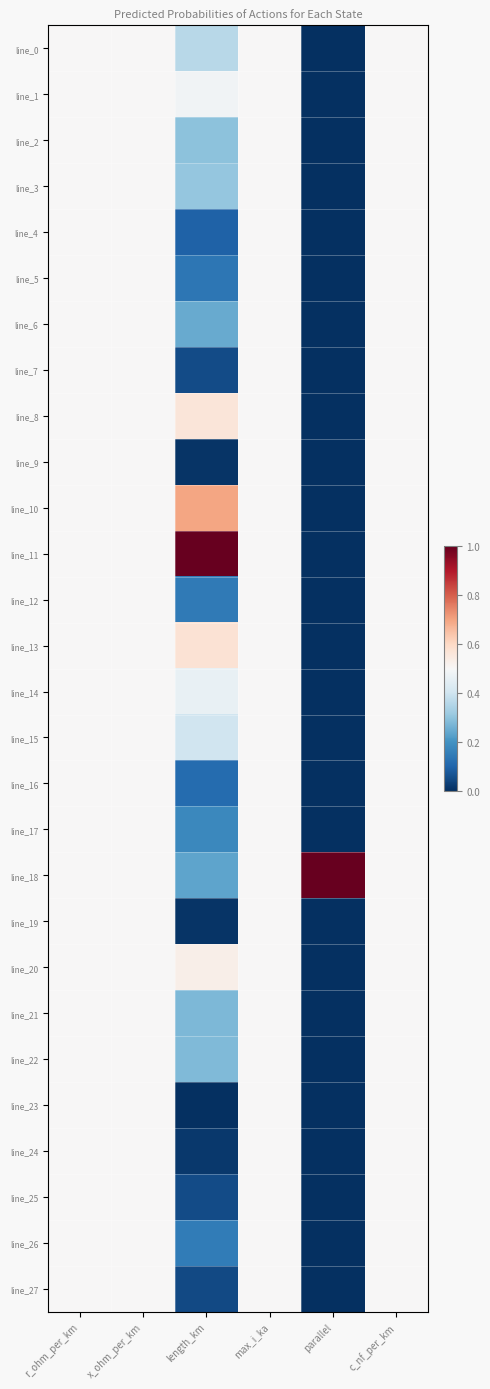

What is the total value across all series at parallel?

1.0